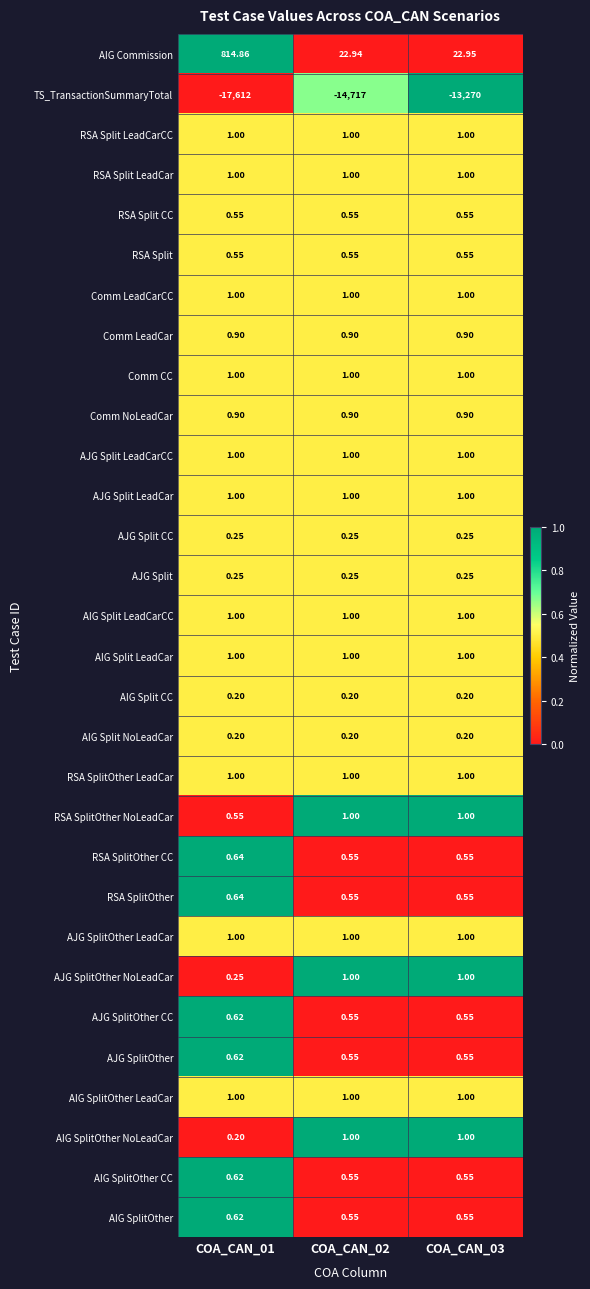

Is the value of AIG Split LeadCar at COA_CAN_02 greater than the value of AIG Split NoLeadCar at COA_CAN_02?

Yes